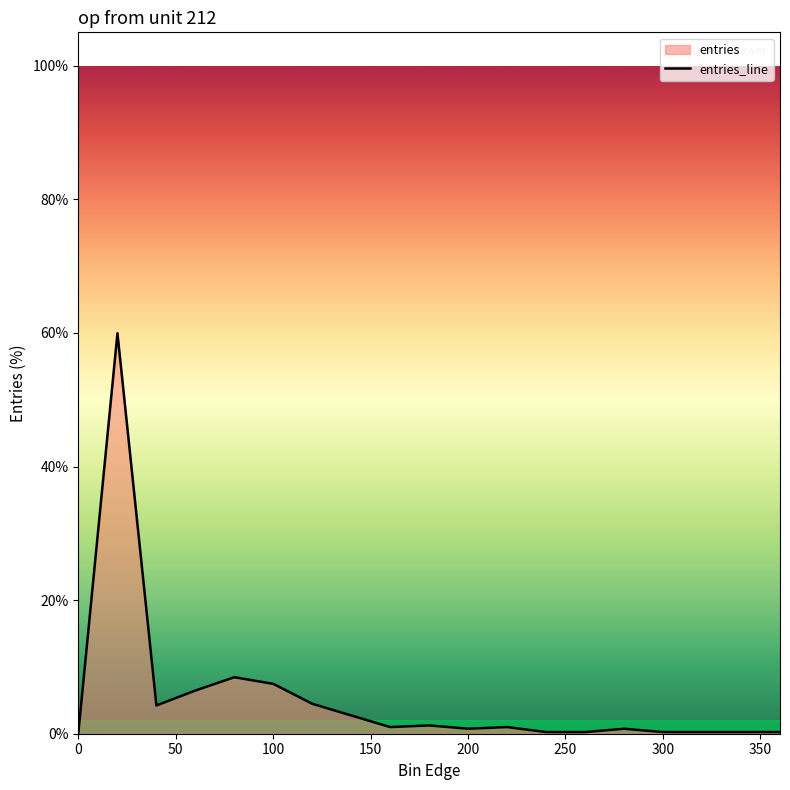

How many lines are shown in the chart?

1